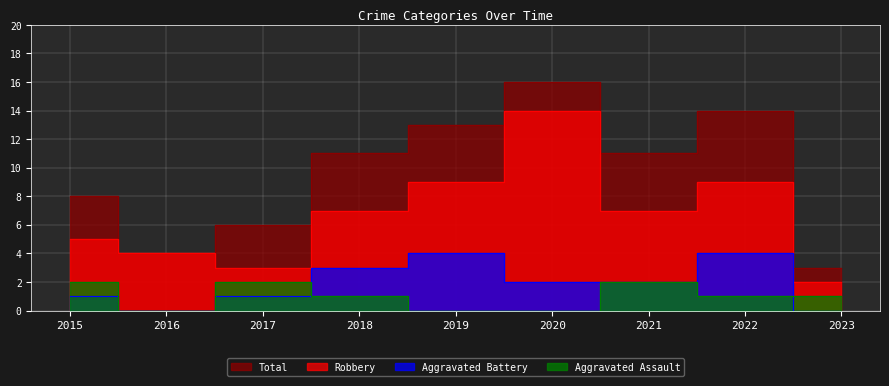

Reading left to right, list all the values displayed in this chart.

Aggravated Assault: 2	0	2	1	0	0	2	1	1
Aggravated Battery: 1	0	1	3	4	2	2	4	0
Robbery: 5	4	3	7	9	14	7	9	2
Total: 8	4	6	11	13	16	11	14	3